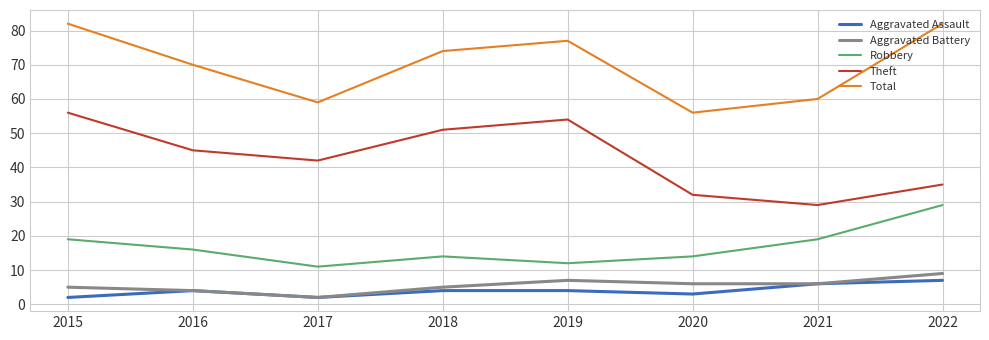

What is the sum of all Theft values?

344